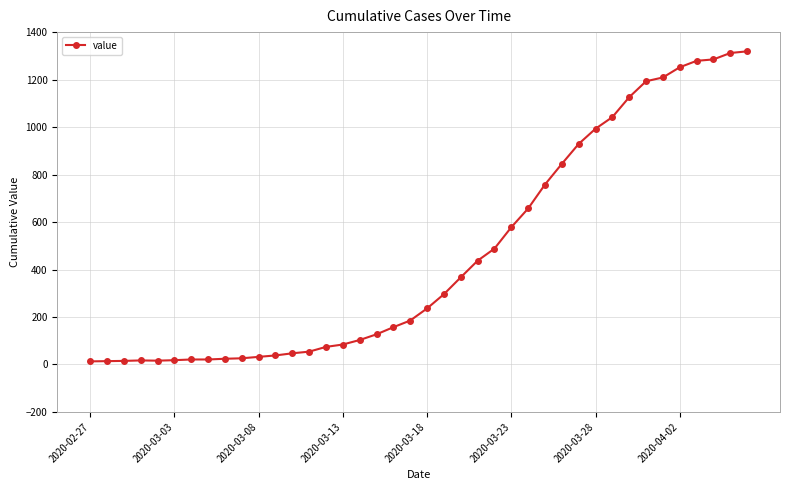

What is the difference between the maximum and minimum values?

1306